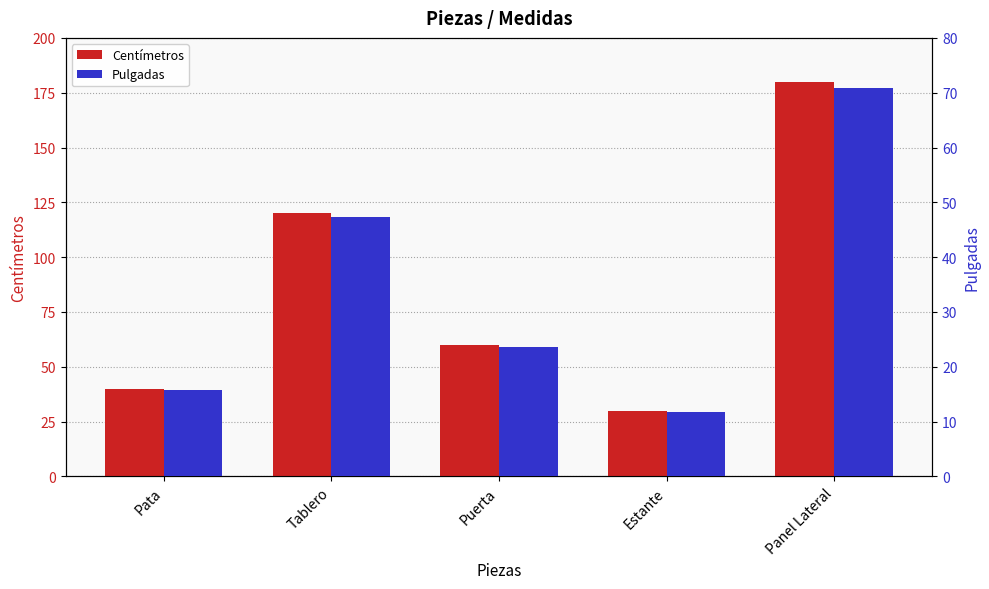

Which has a higher value, Pata or Puerta?

Puerta